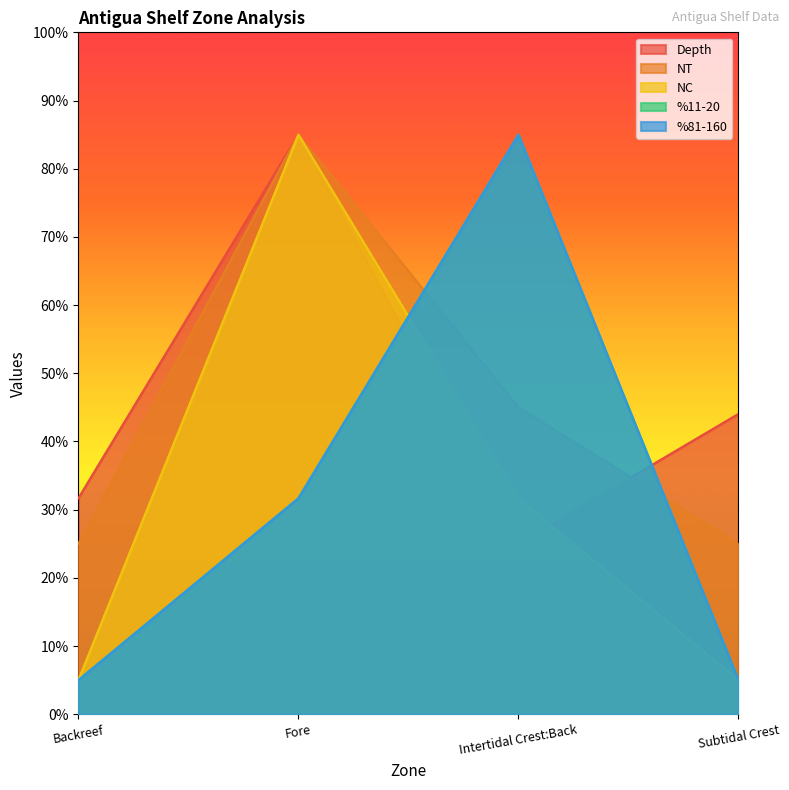

What is the difference between the %11-20 values at Backreef and Intertidal Crest:Back?

80.0